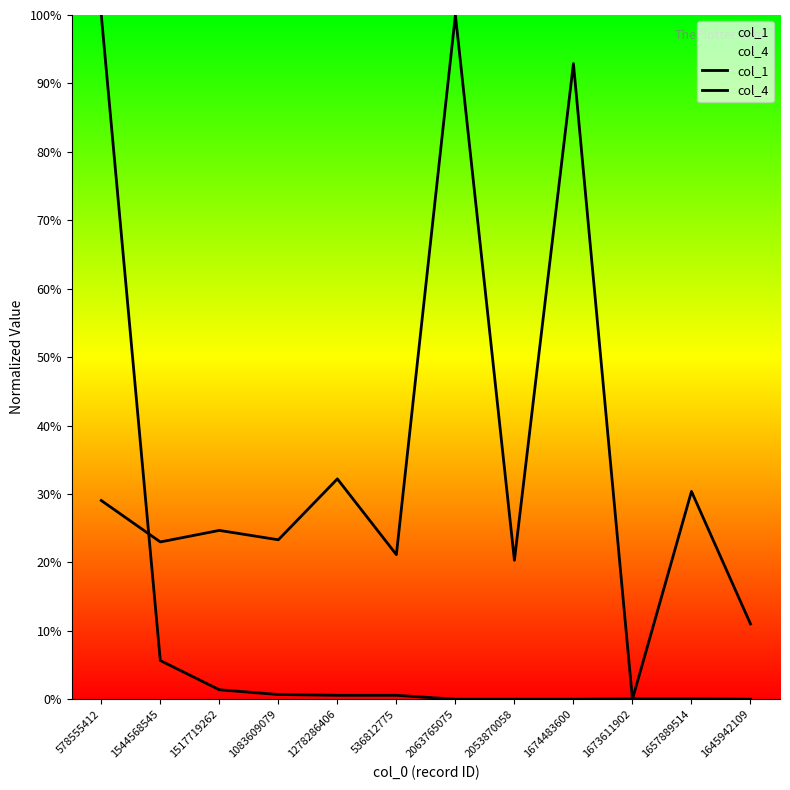

The value of col_1 at 2063765075 is 135.4. True or false?

False